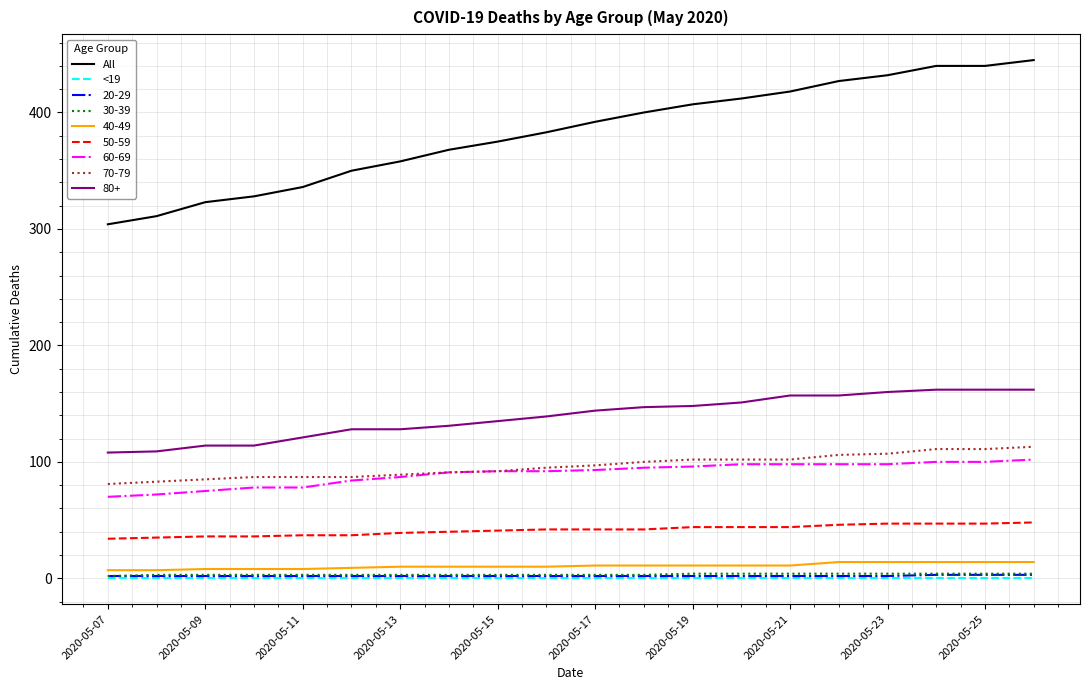

What is the sum of all All values?

7649